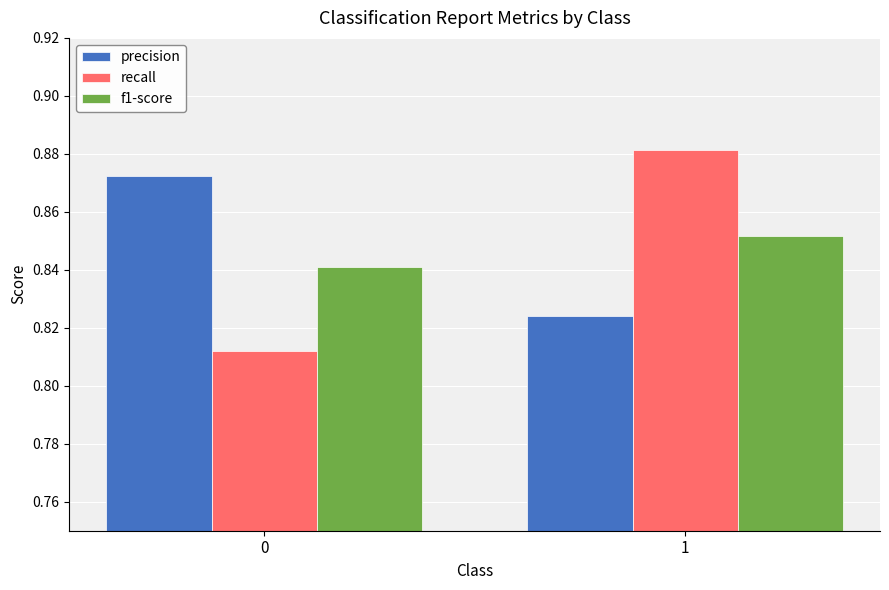

What is the spread (max minus min) of values at 1?

0.1